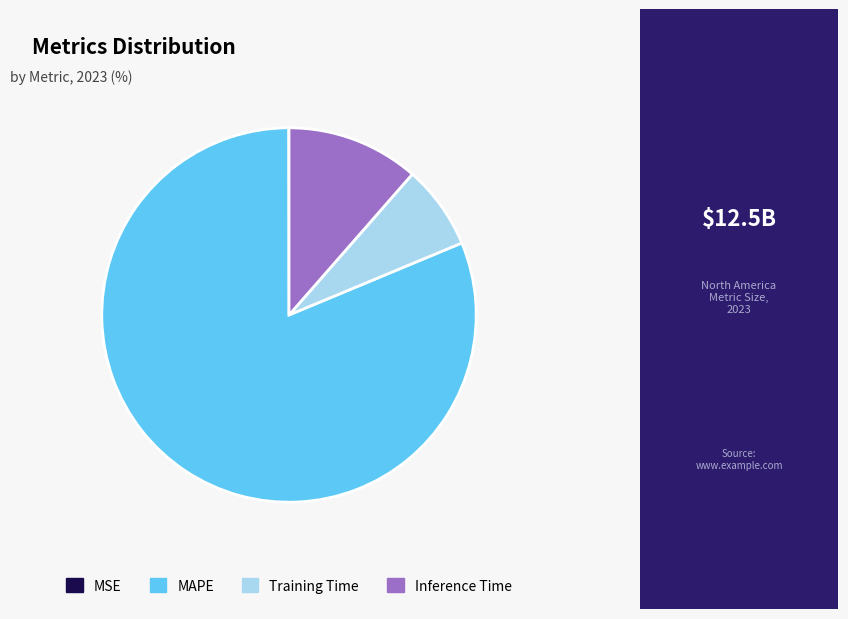

The Training Time slice represents 1% of the pie. True or false?

False